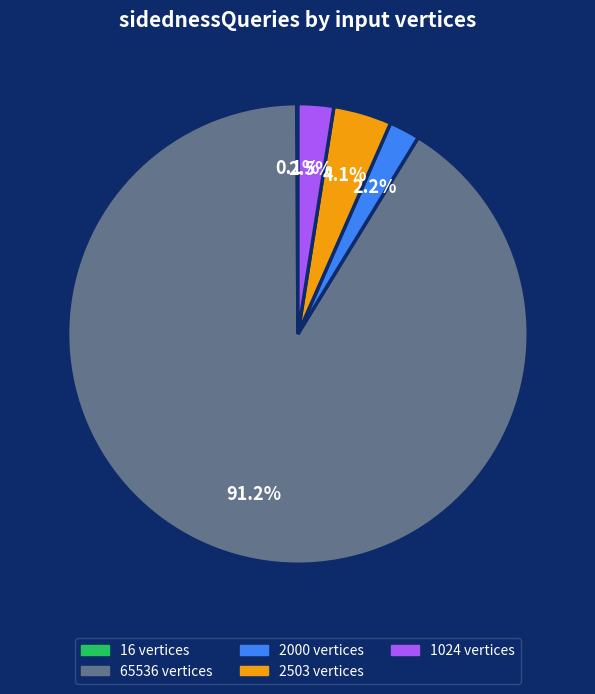

Does any single category account for the majority?

Yes